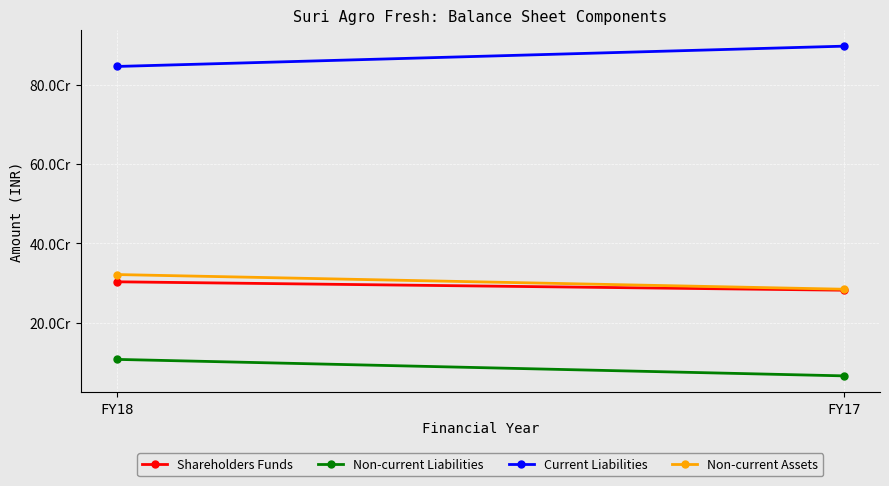

At FY18, list the series in order from smallest to largest.

Non-current Liabilities, Shareholders Funds, Non-current Assets, Current Liabilities